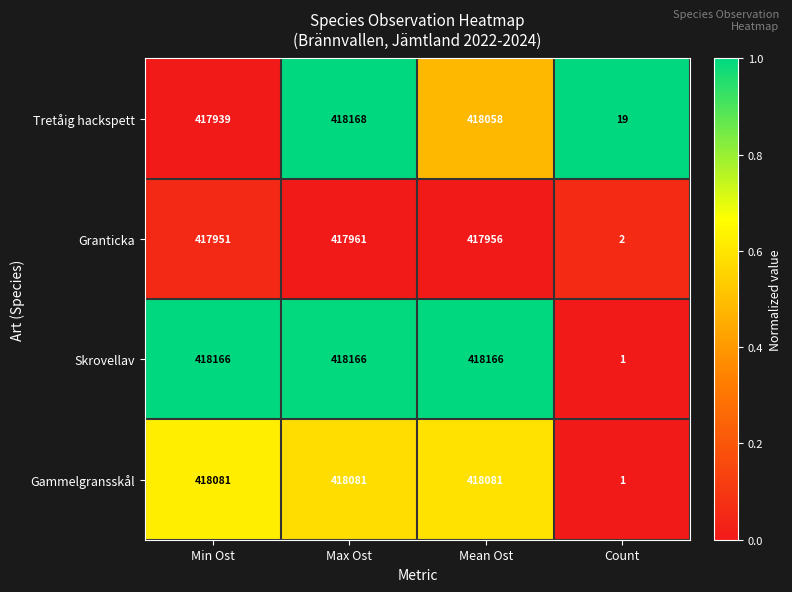

The Gammelgransskål series shows 292407 at Min Ost. True or false?

False